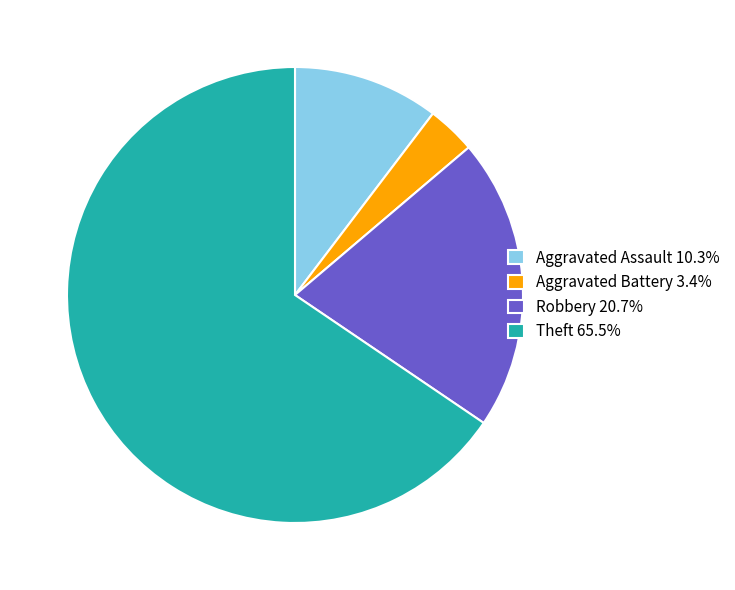

Approximately how many times larger is the value at Theft 65.5% compared to Robbery 20.7%?

3.2